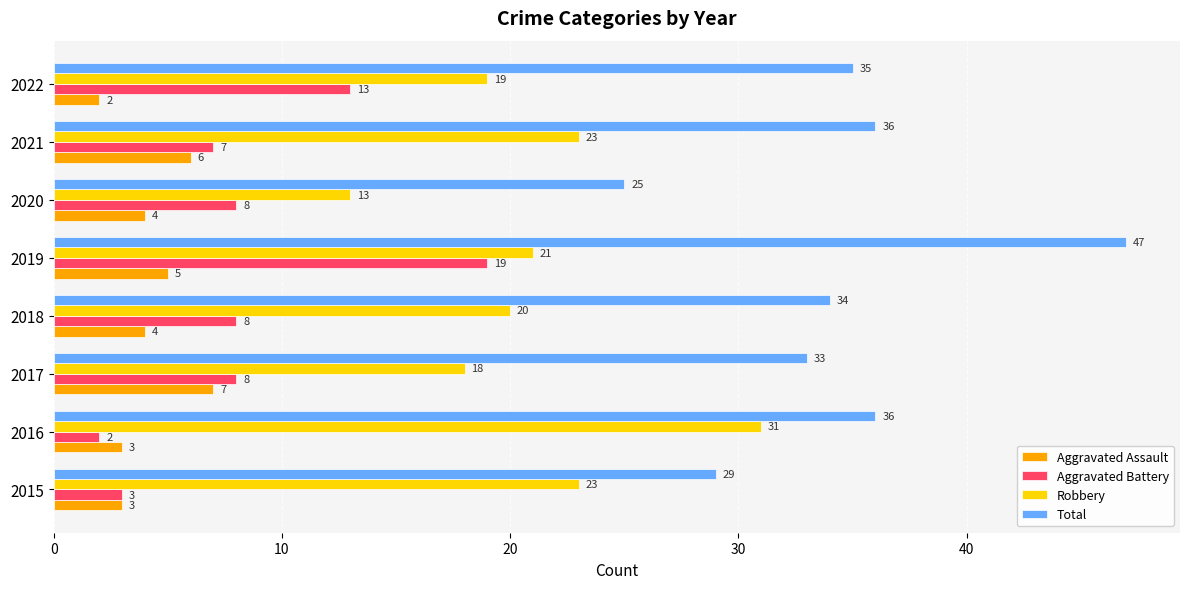

What is the spread (max minus min) of values at 2022?

33